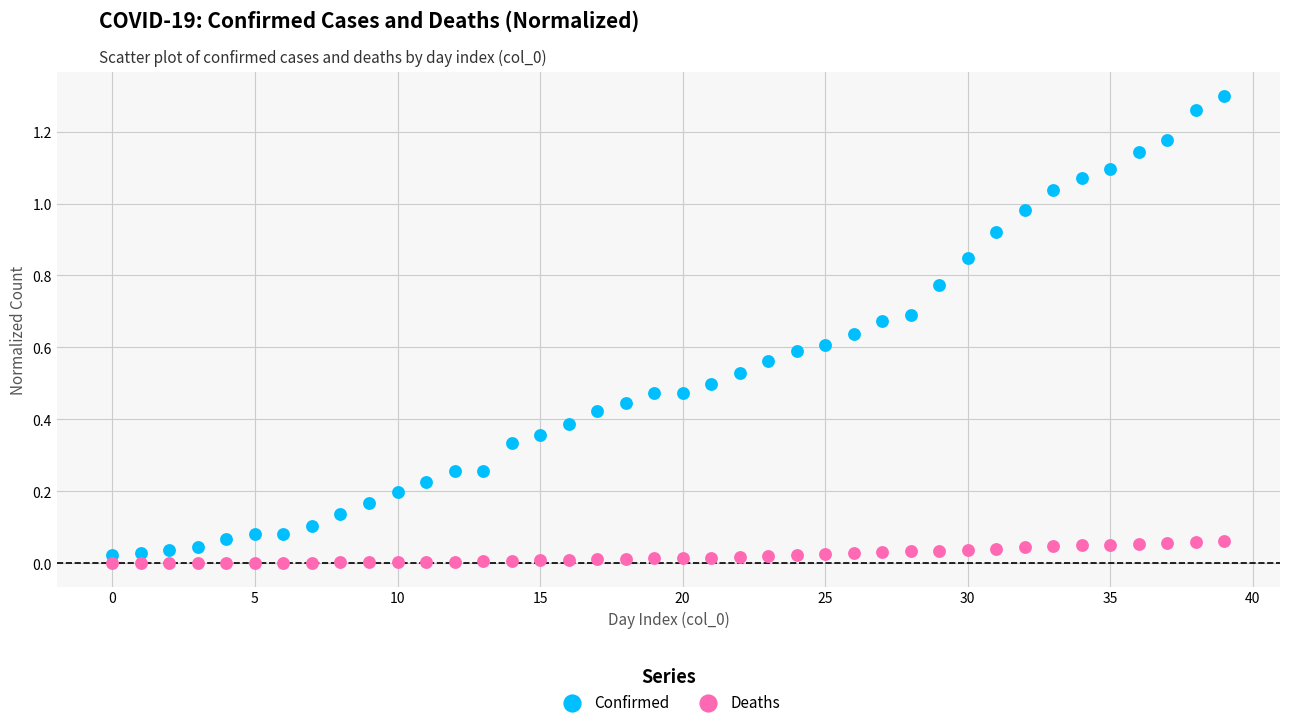

Which series reaches the maximum Y coordinate?

Confirmed